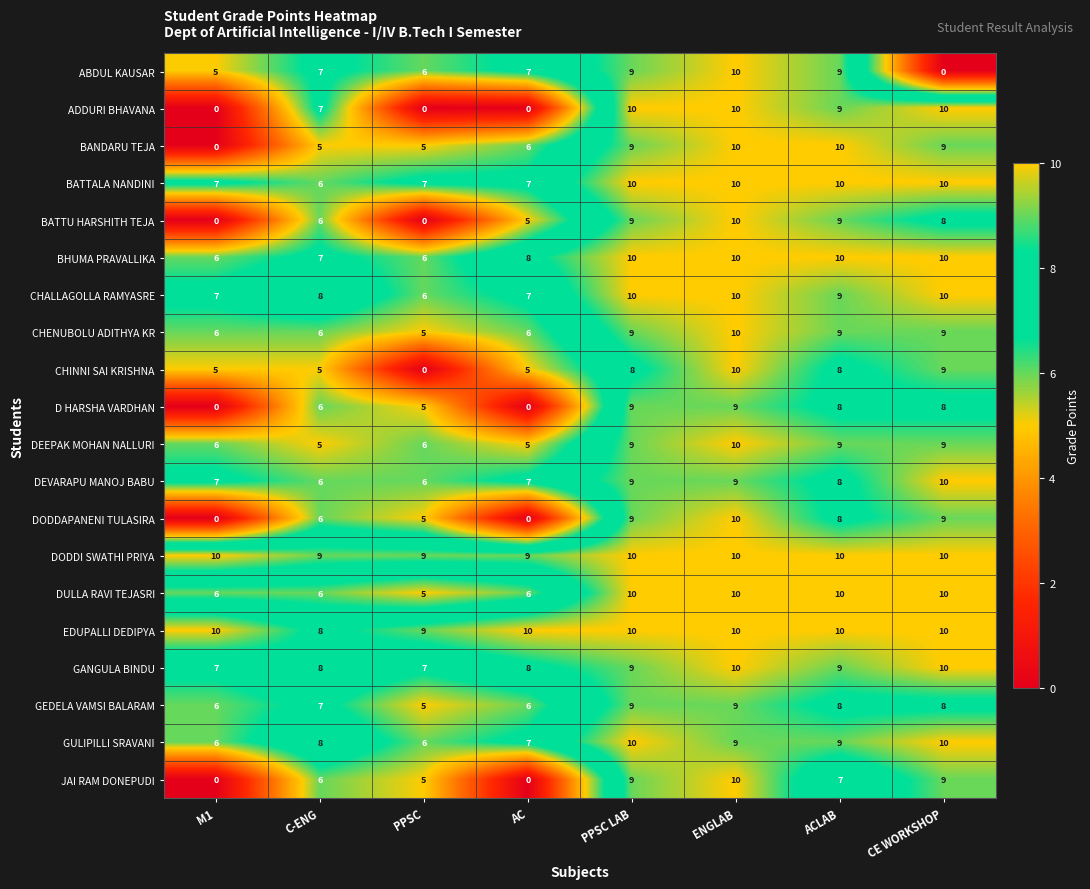

Which category has the highest value in the ABDUL KAUSAR series?

ENGLAB